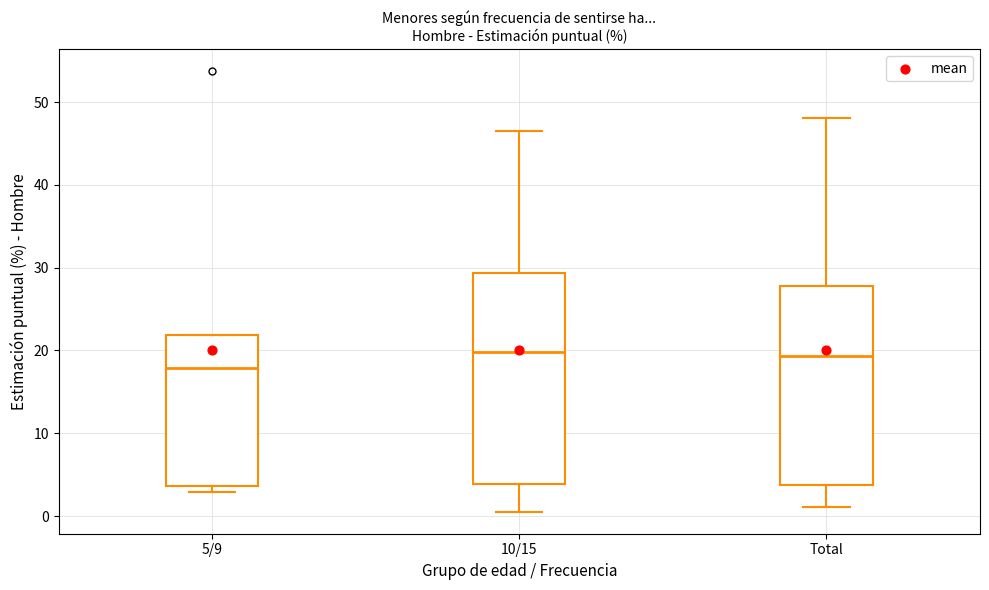

Which box is the tallest, from its lower edge to its upper edge?

10/15